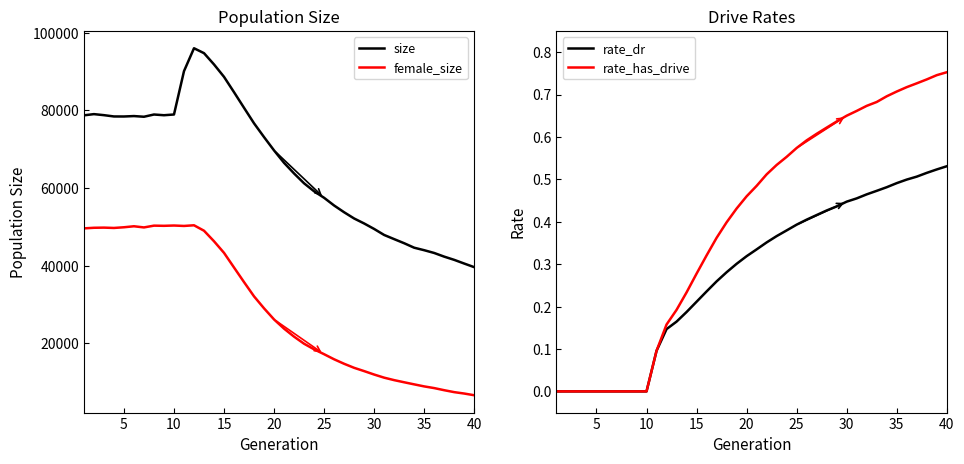

True or false: size and female_size intersect in this chart.

False